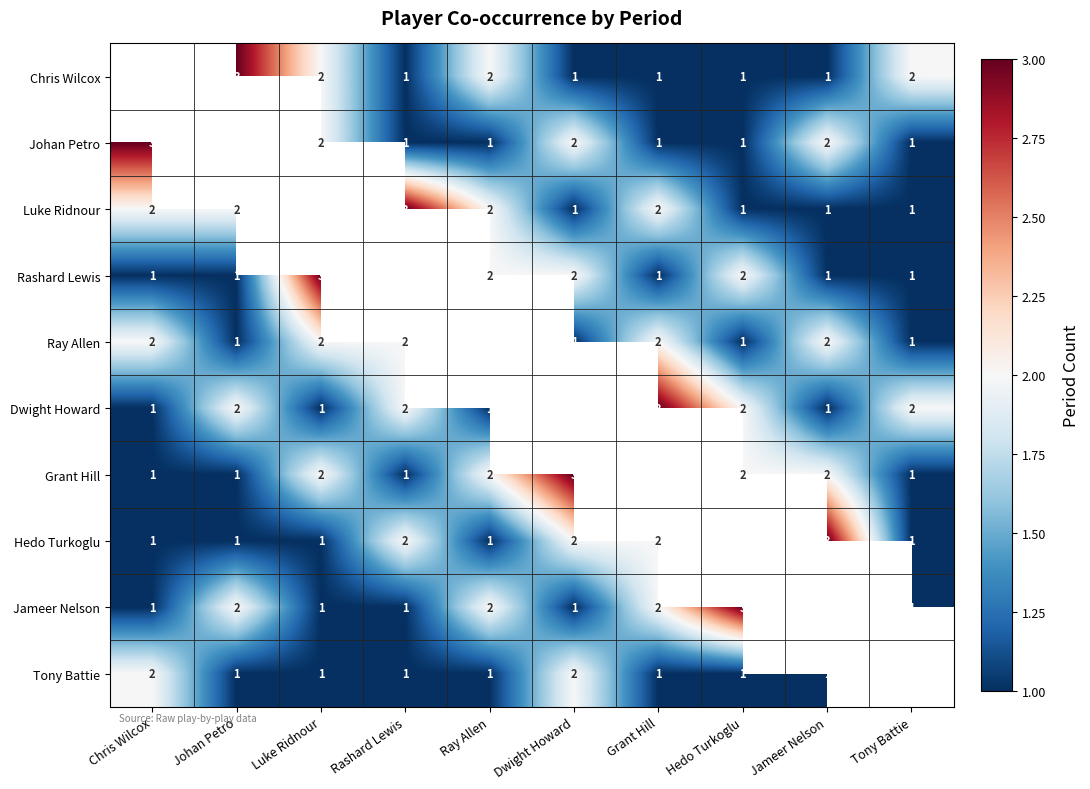

The Ray Allen series shows 1 at Rashard Lewis. True or false?

False